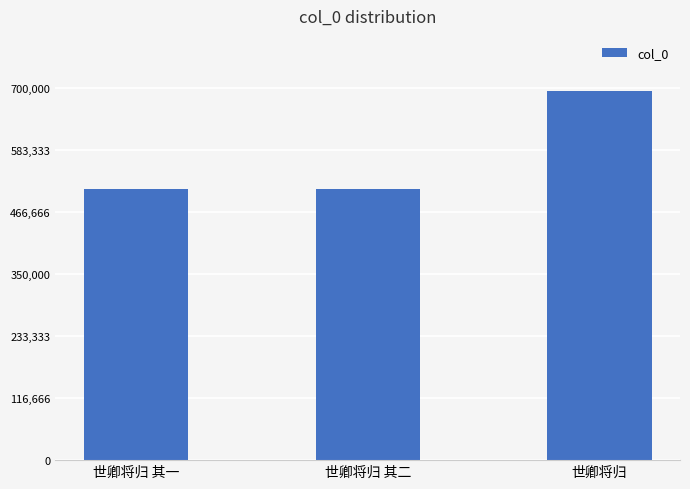

What is the average value?

571965